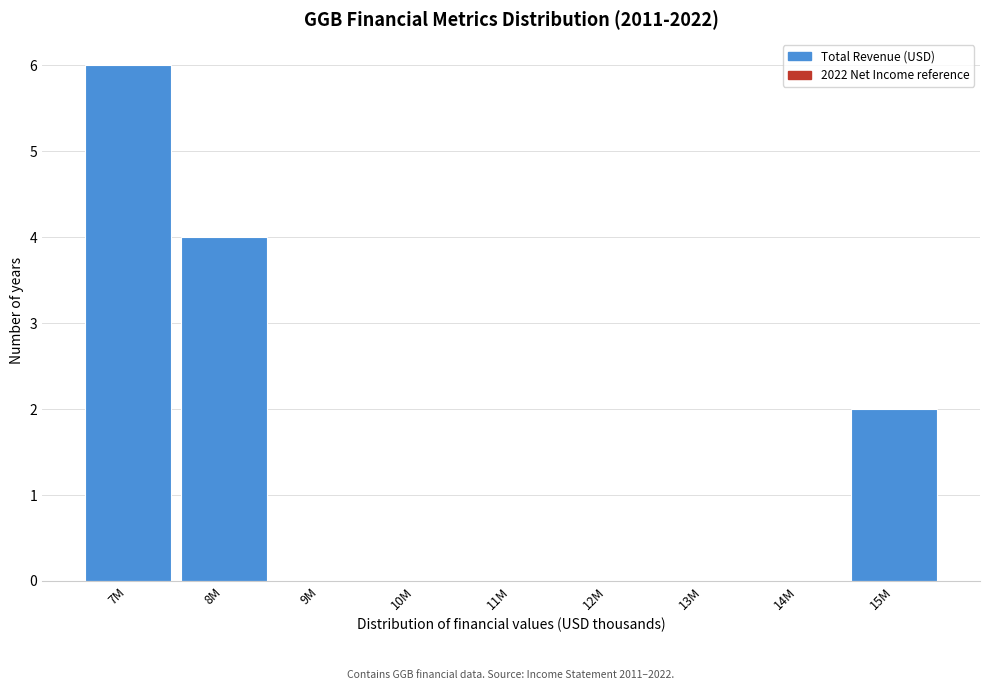

Reading right to left, what are all the values shown in this chart?

15M=2	14M=0	13M=0	12M=0	11M=0	10M=0	9M=0	8M=4	7M=6